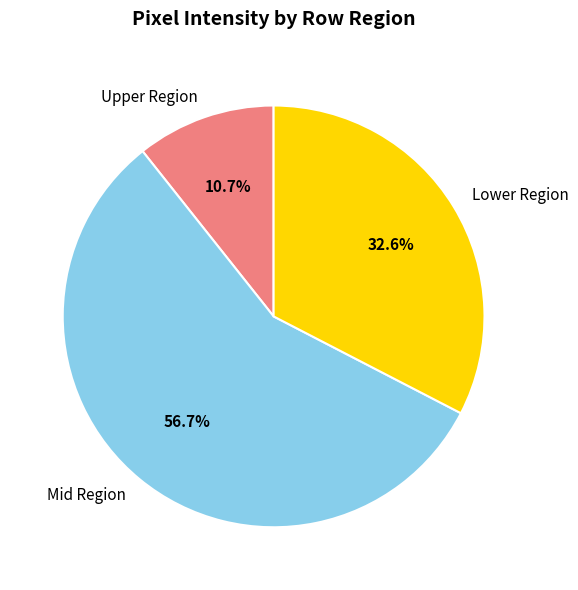

Rank the categories by value from highest to lowest.

Mid Region, Lower Region, Upper Region